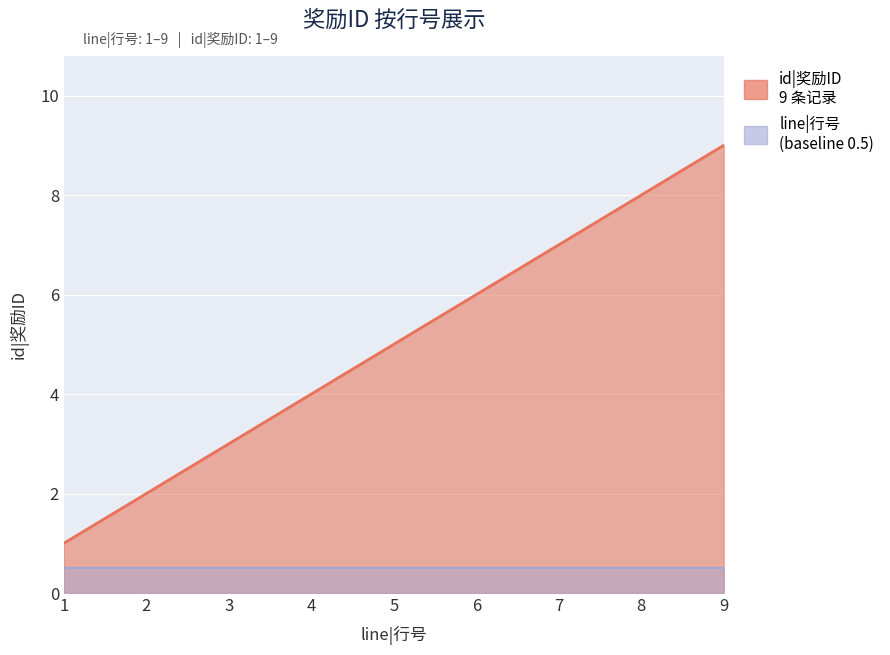

Reading left to right, extract all data points from this chart.

1=1	2=2	3=3	4=4	5=5	6=6	7=7	8=8	9=9